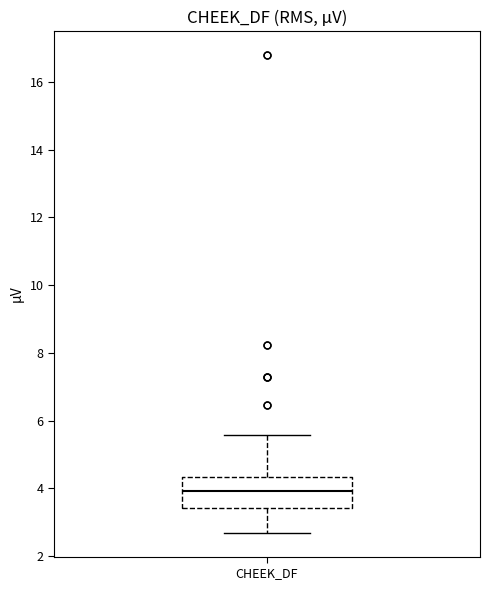

Read this box plot against the y-axis: the position of the median line, the range covered by the box, and the ends of both whiskers. The values are not printed on the chart, so give them approximately, as read against the axis.

median 4.0, box 3.4 to 4.4, whiskers 2.6 to 5.6